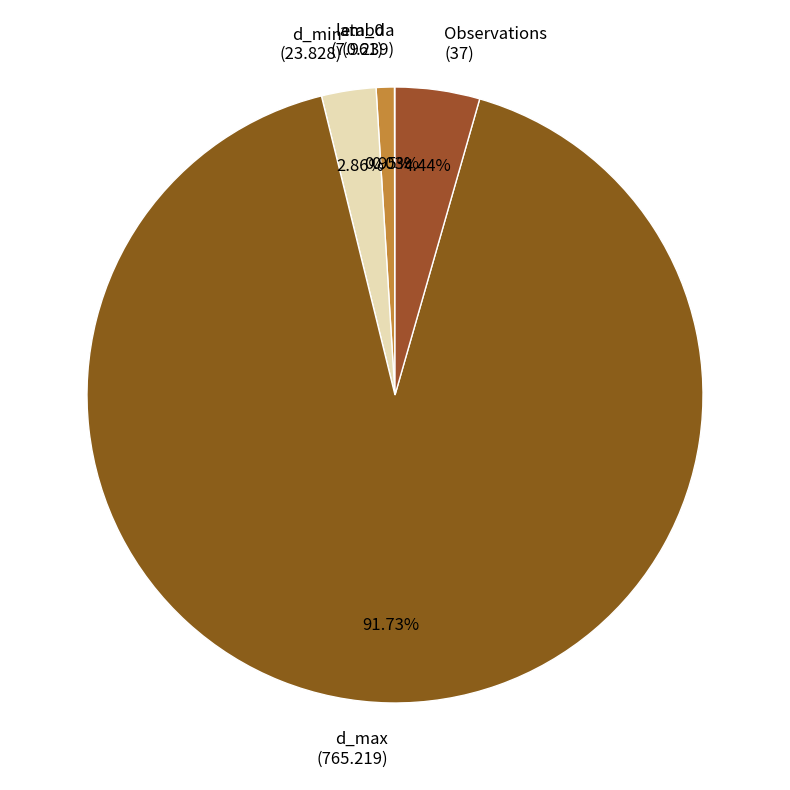

True or false: Observations accounts for 12% of the total.

False